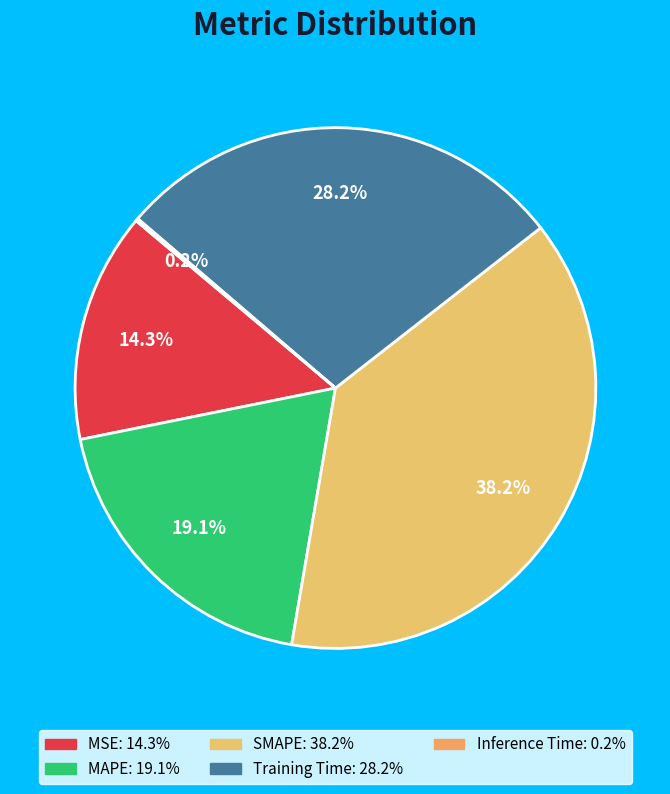

Between MSE and MAPE, which is larger?

MAPE